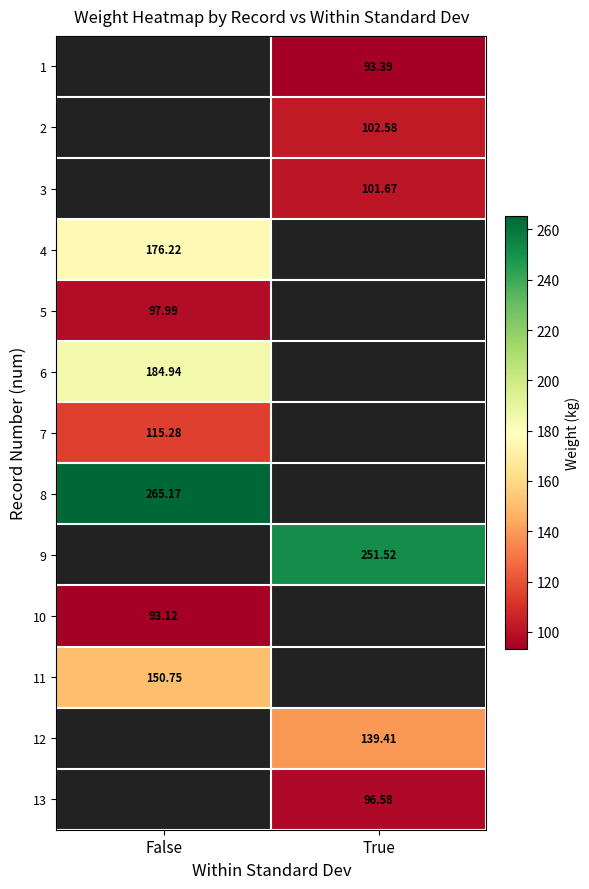

Is the value of 1 at True greater than the value of 8 at False?

No